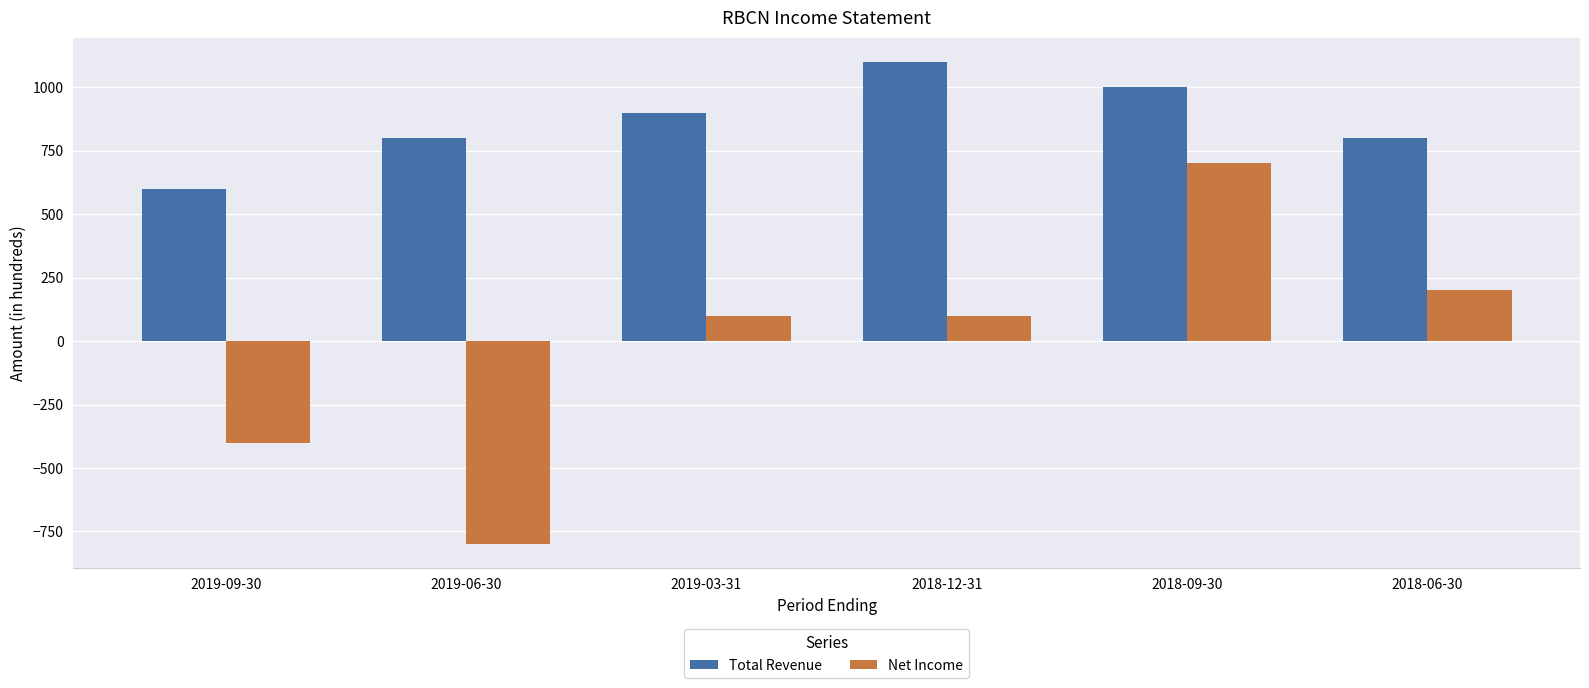

What is the spread (max minus min) of values at 2018-06-30?

600